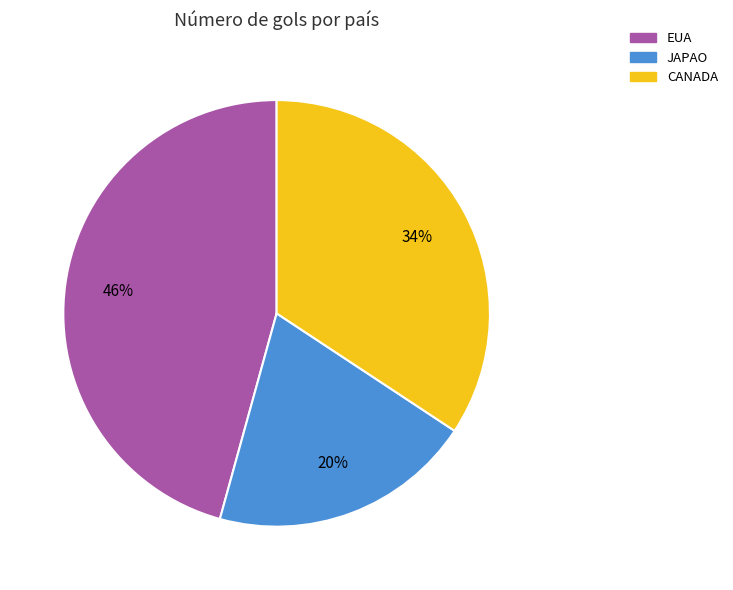

To the nearest percent, what percentage of the pie is JAPAO?

20%